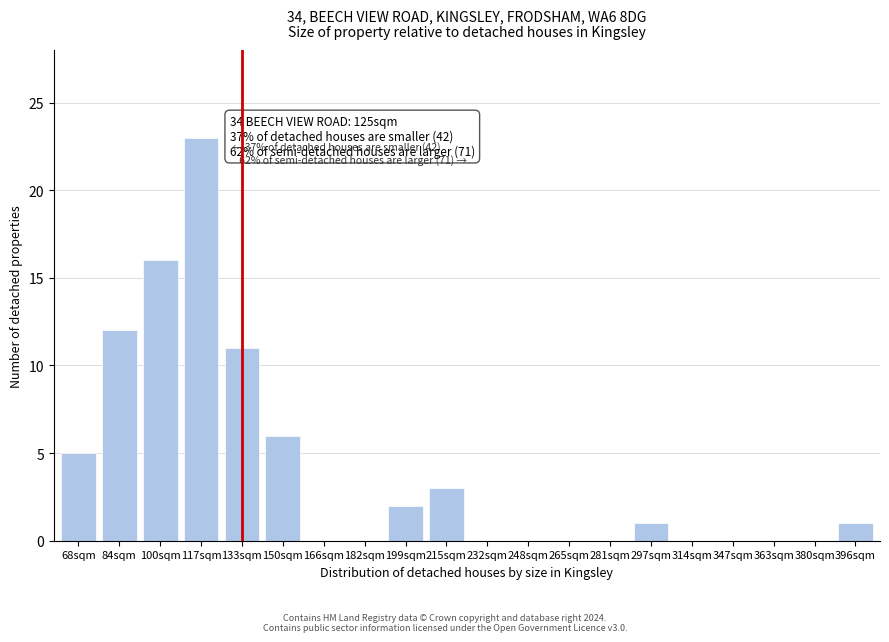

Reading right to left, what are all the values shown in this chart?

396sqm=1	380sqm=0	363sqm=0	347sqm=0	314sqm=0	297sqm=1	281sqm=0	265sqm=0	248sqm=0	232sqm=0	215sqm=3	199sqm=2	182sqm=0	166sqm=0	150sqm=6	133sqm=11	117sqm=23	100sqm=16	84sqm=12	68sqm=5